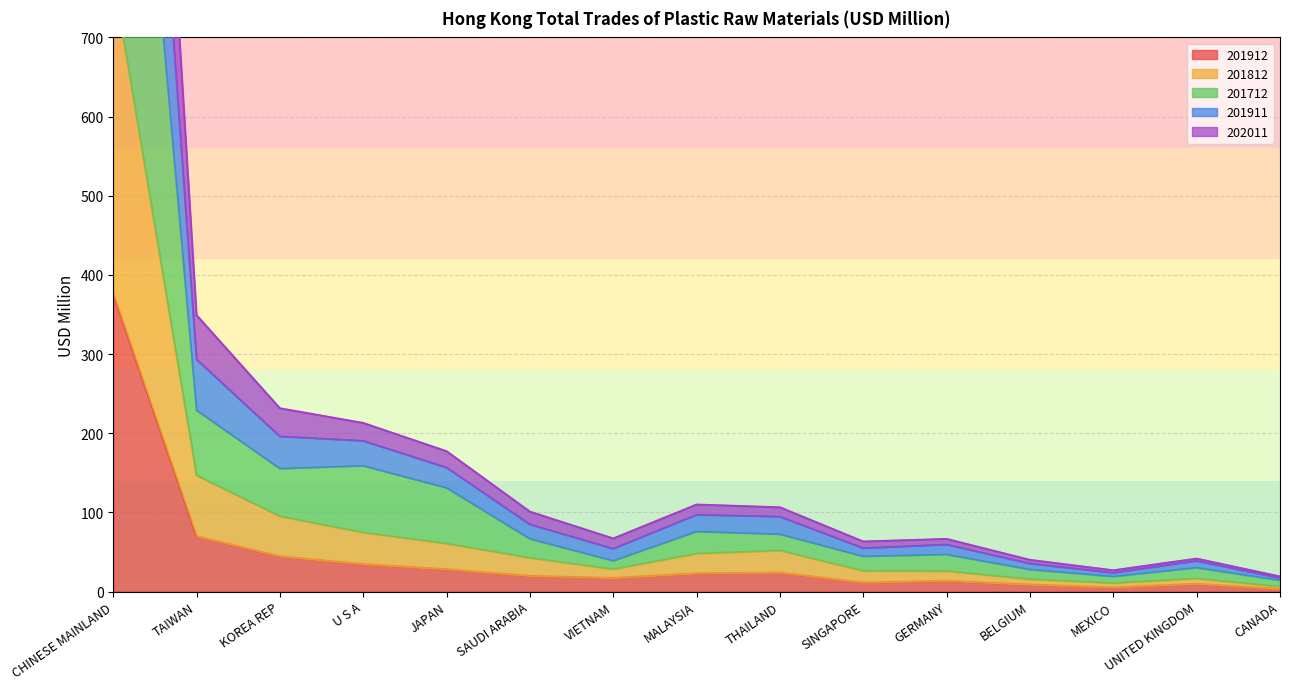

At which category does 201912 reach its first local peak?

THAILAND